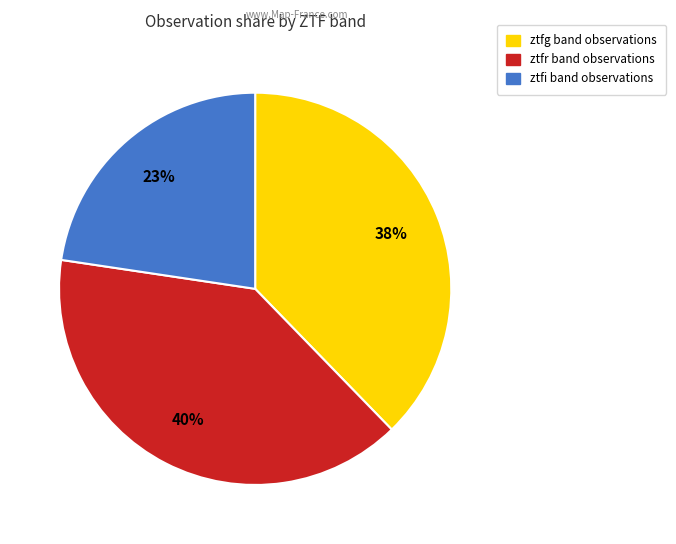

Rank the categories by value from highest to lowest.

ztfr, ztfg, ztfi